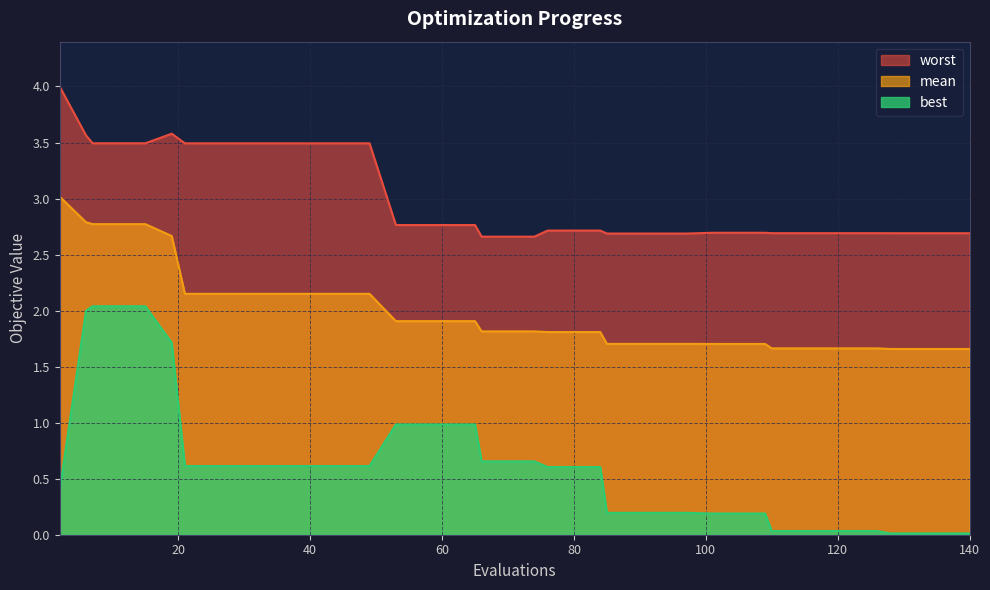

Where is the first local maximum for worst?

19